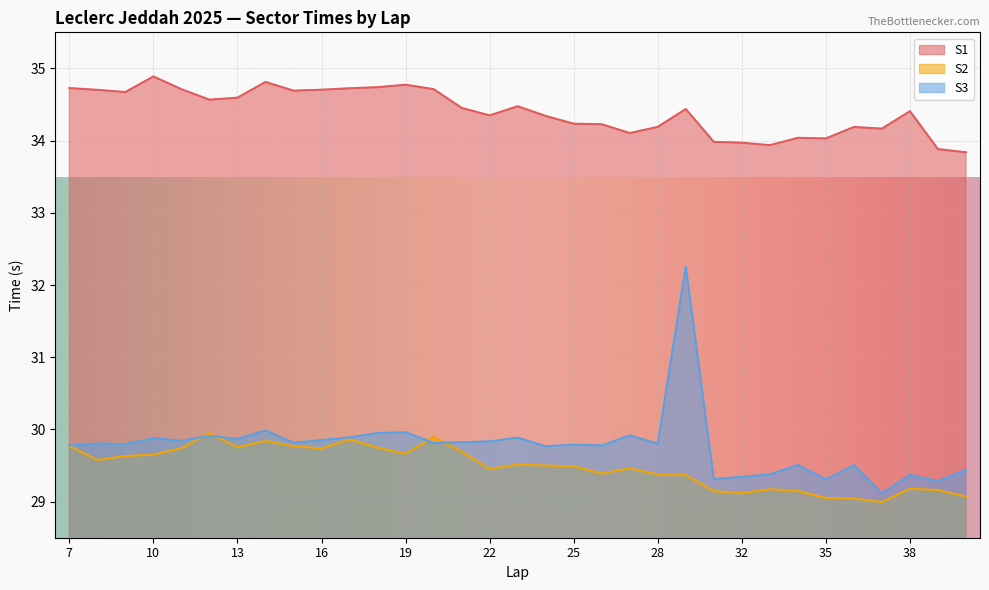

What is the sum of all S1 values?

1135.3